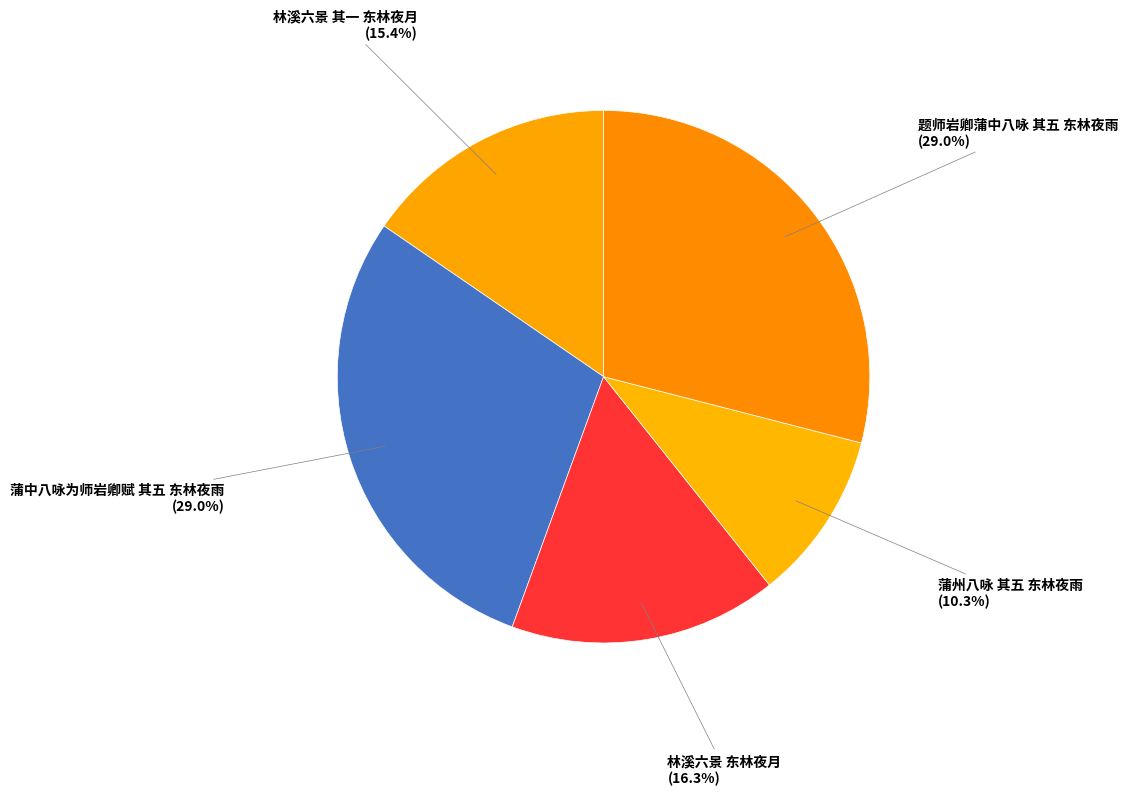

The 林溪六景 其一 东林夜月 slice represents 6% of the pie. True or false?

False